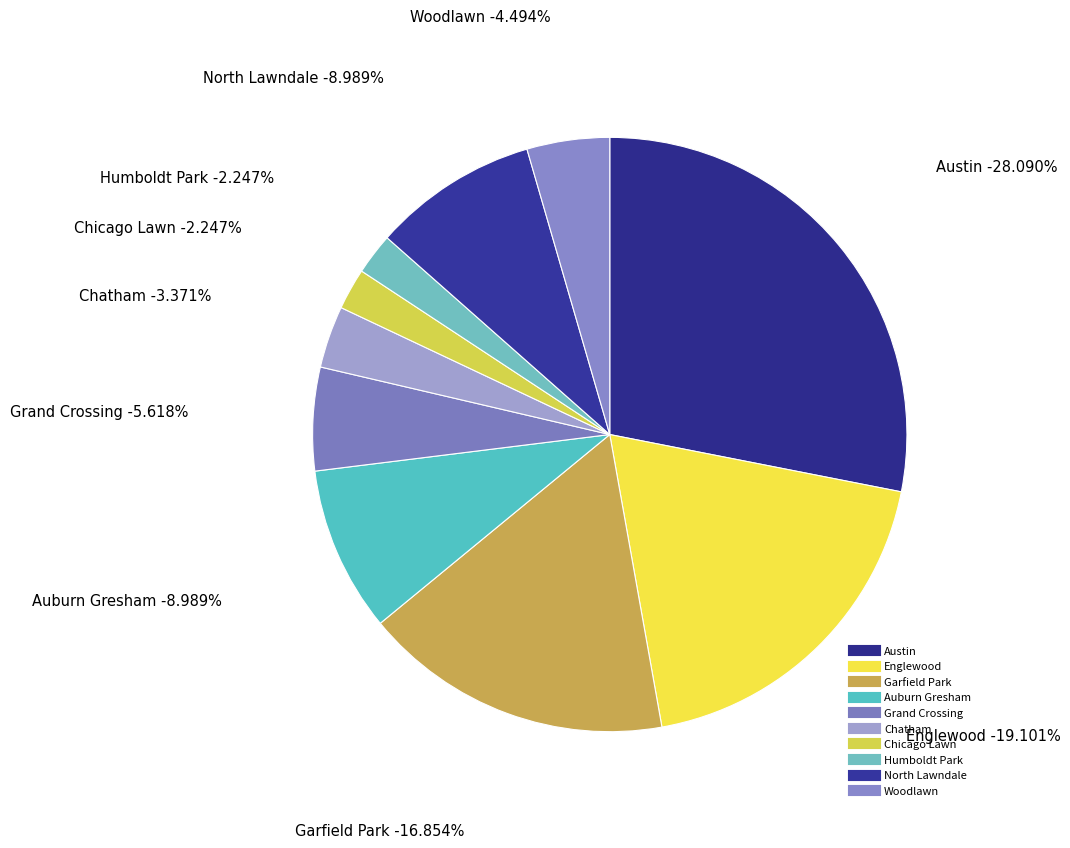

How many slices are in this pie chart?

10